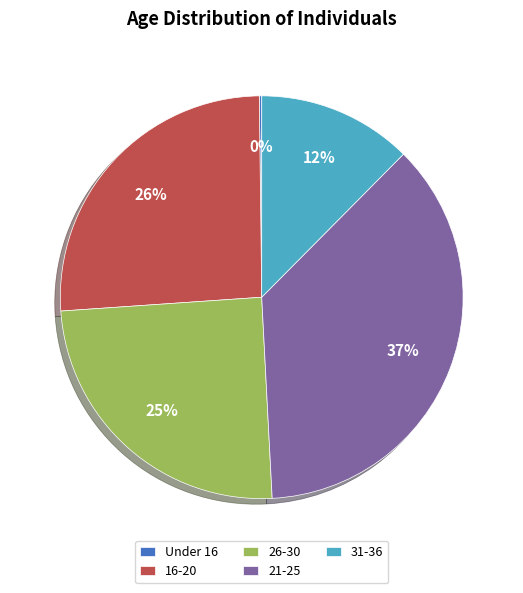

To the nearest percent, what percentage of the pie is 31-36?

12%